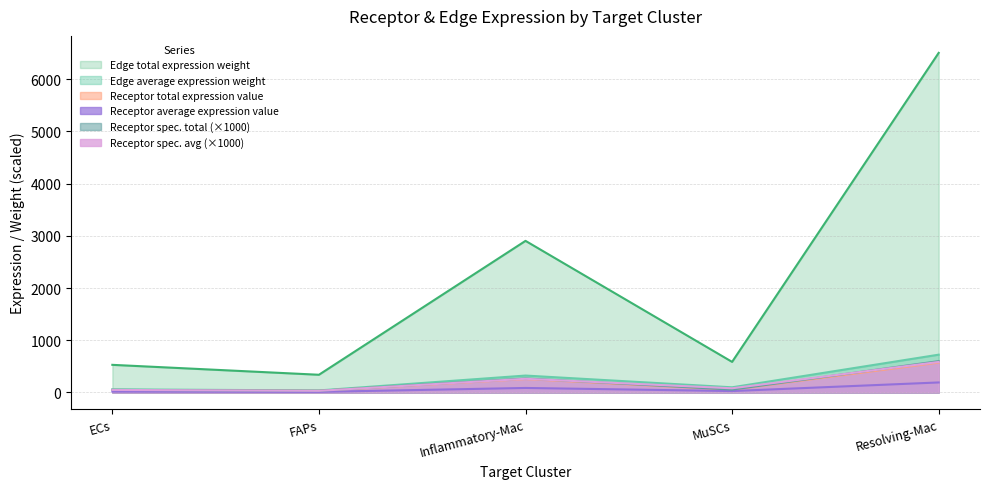

Which series has the largest range (max minus min)?

Edge total expression weight